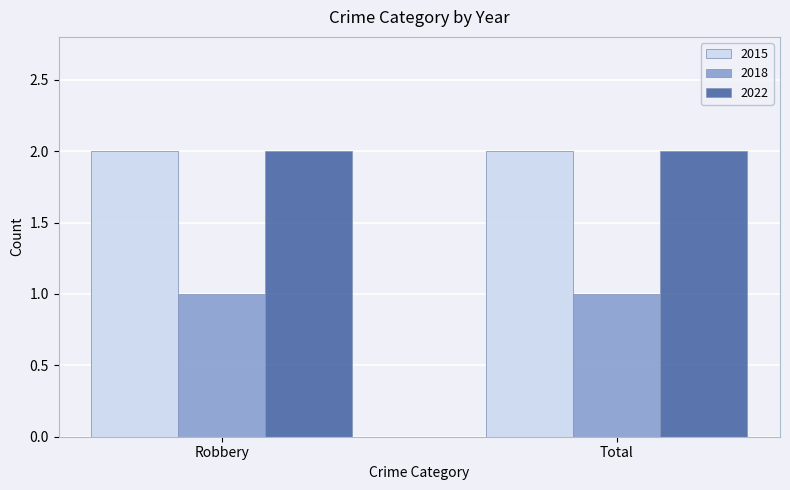

Is the value of 2018 at Robbery greater than the value of 2022 at Total?

No